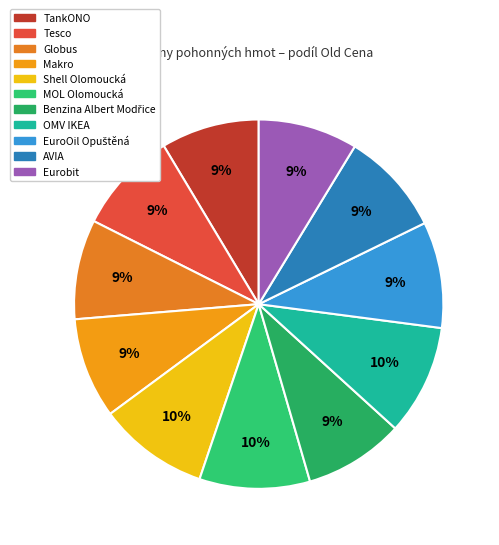

Which slice is the smallest?

TankONO